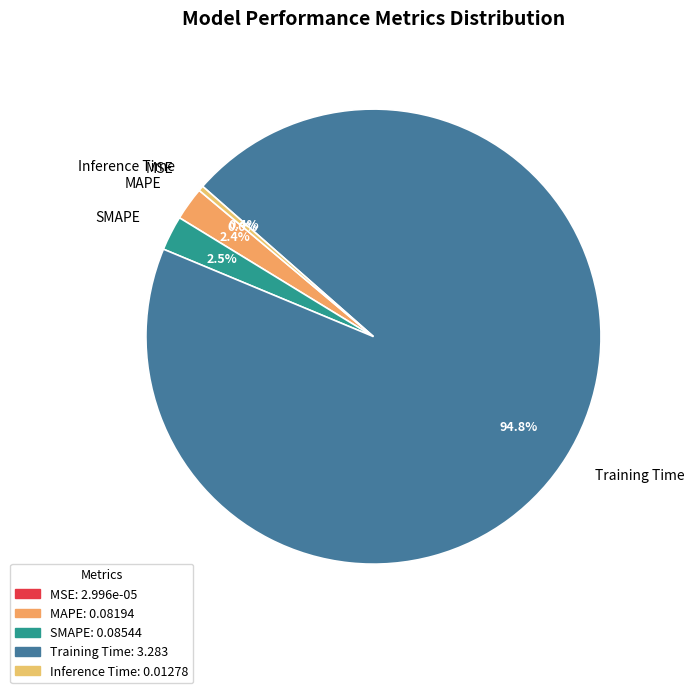

What is the largest slice in the pie chart?

Training Time